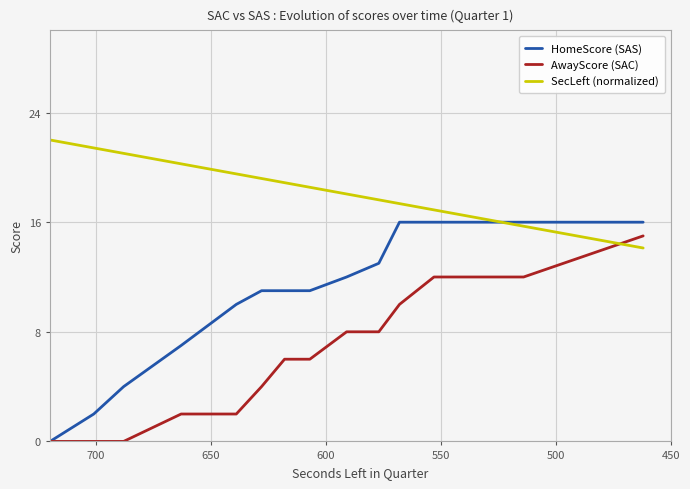

What is the value of the AwayScore (SAC) point at the 11th from the left?

10.0